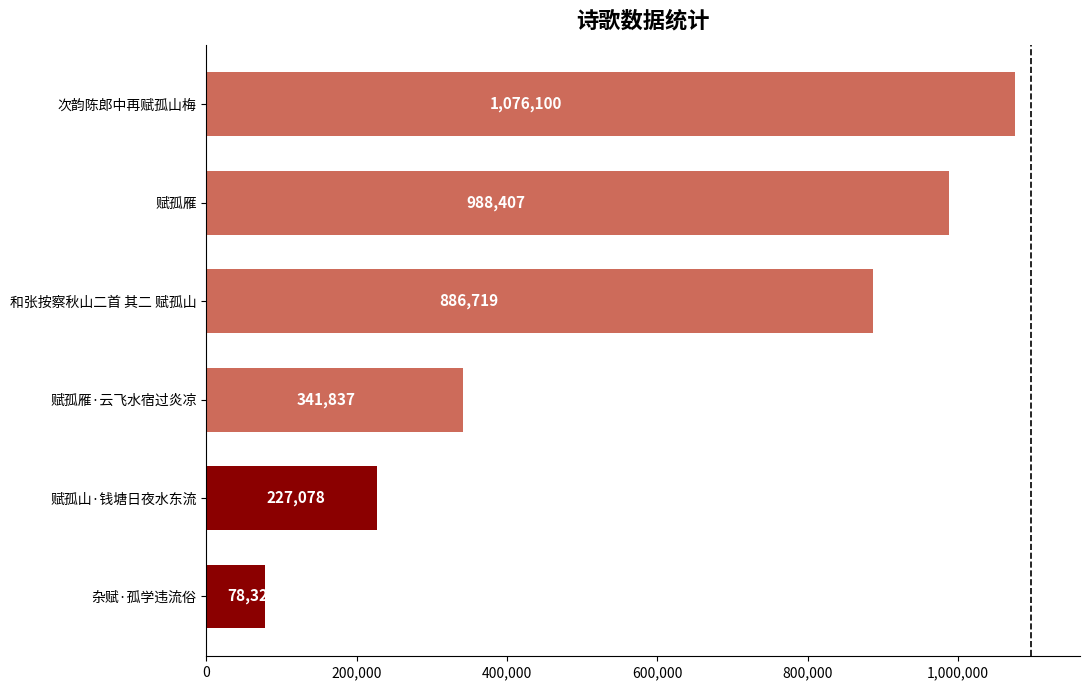

What is the average value?

599745